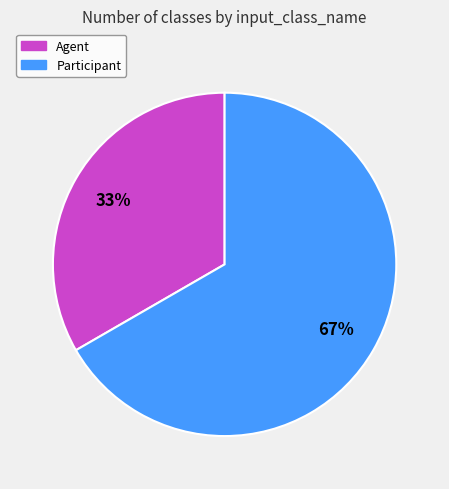

To the nearest percent, what is the average slice percentage?

50%